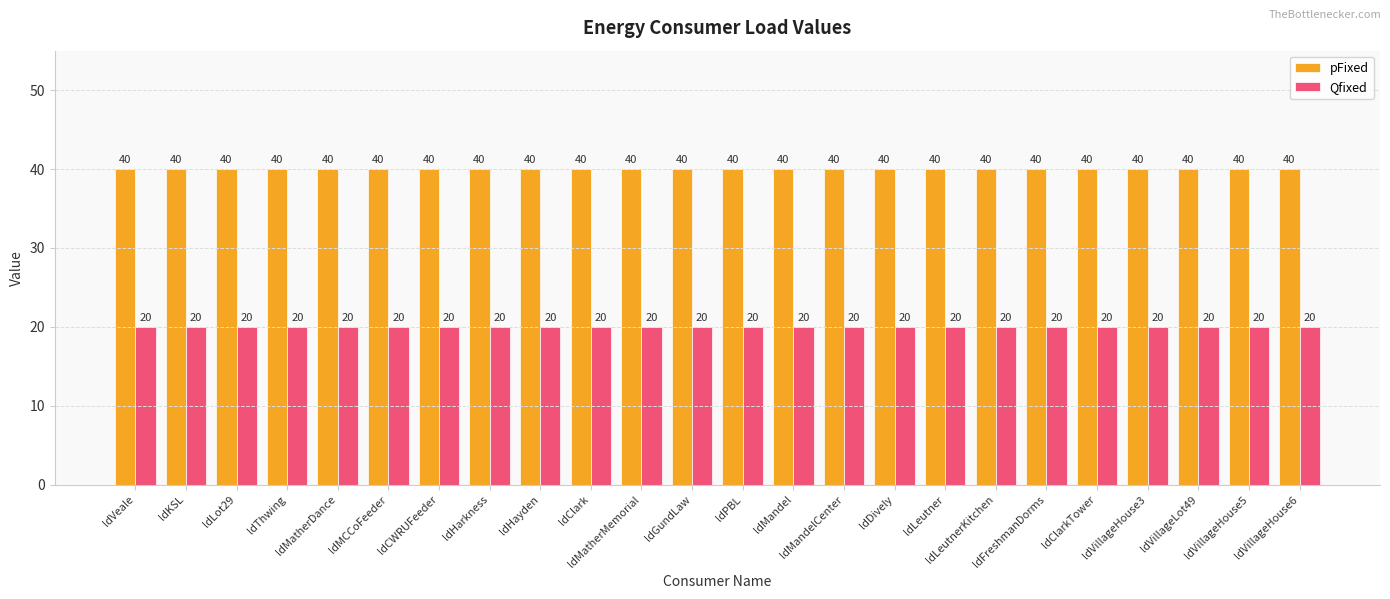

What is the greatest value displayed?

40